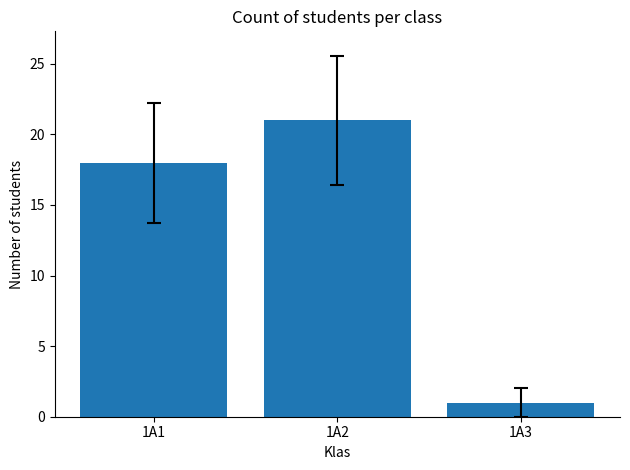

How many data points does each series have?

3